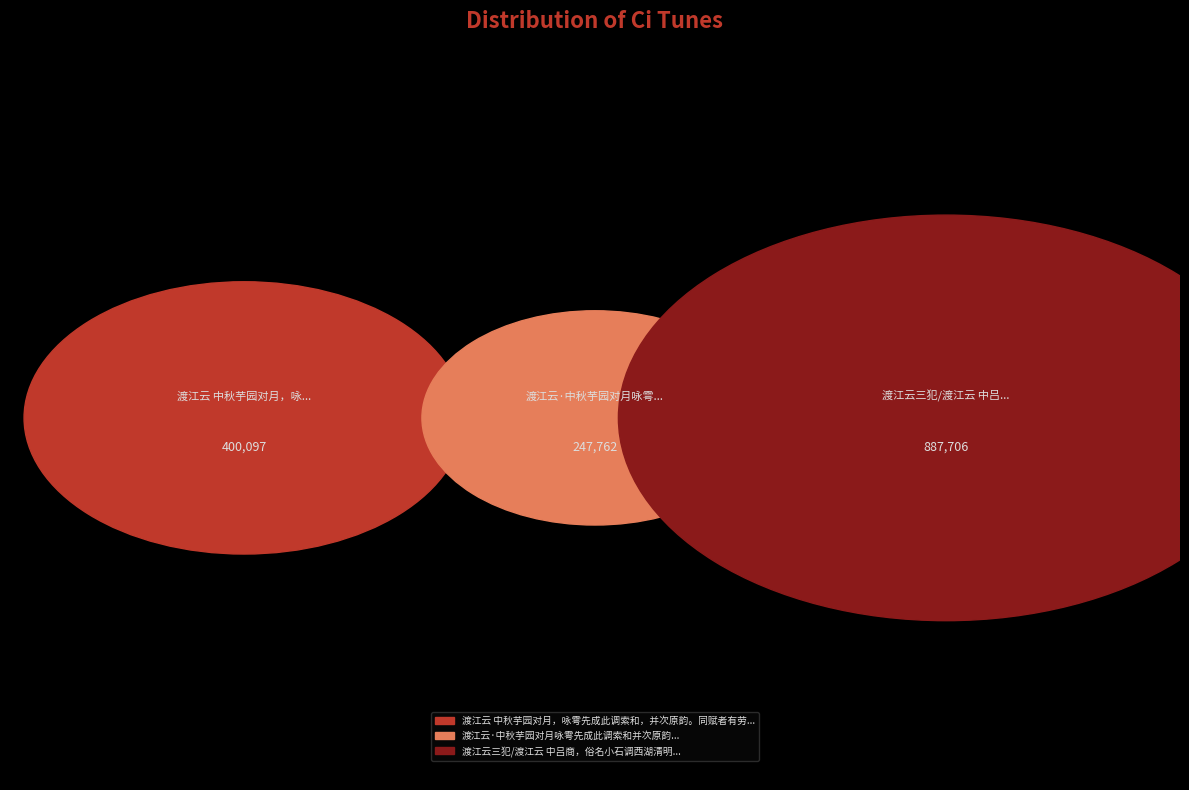

What percentage is NOT represented by 渡江云三犯/渡江云 中吕商，俗名小石调西湖清明?

42.2%